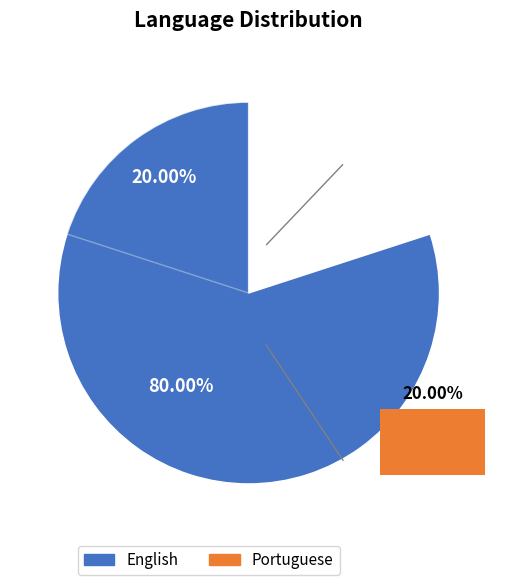

What is the change in value from English to Portuguese?

-3